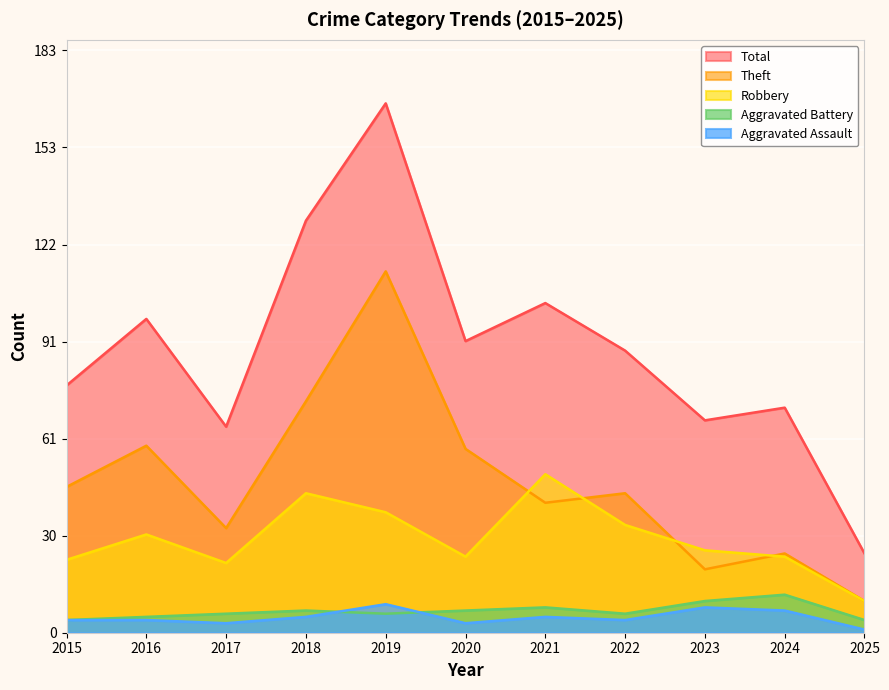

At which label does Theft reach its minimum?

2025